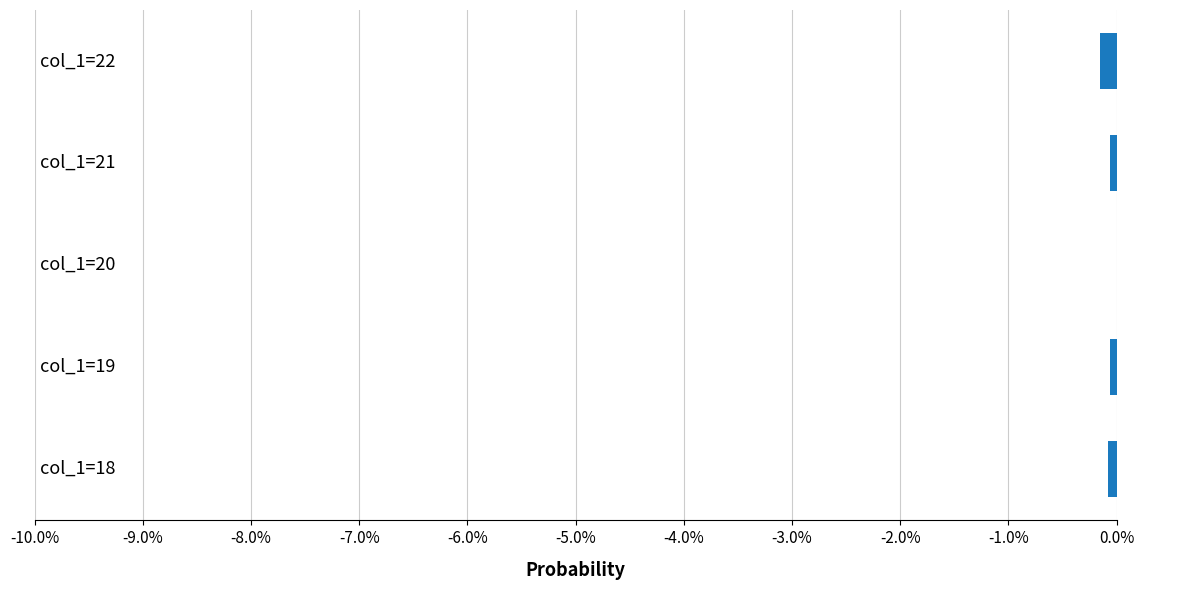

What is the sum of all values?

-0.3